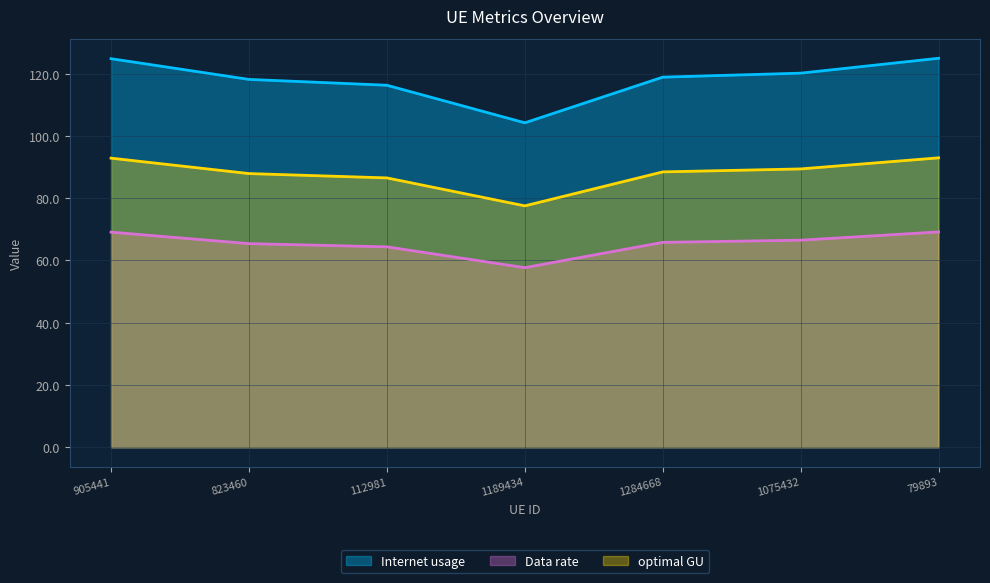

What position from the right is 823460?

6